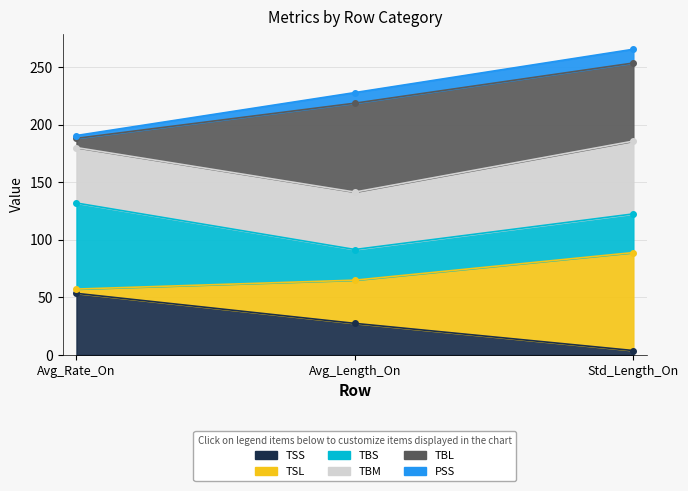

What is the lowest value of the TSS series?

3.7